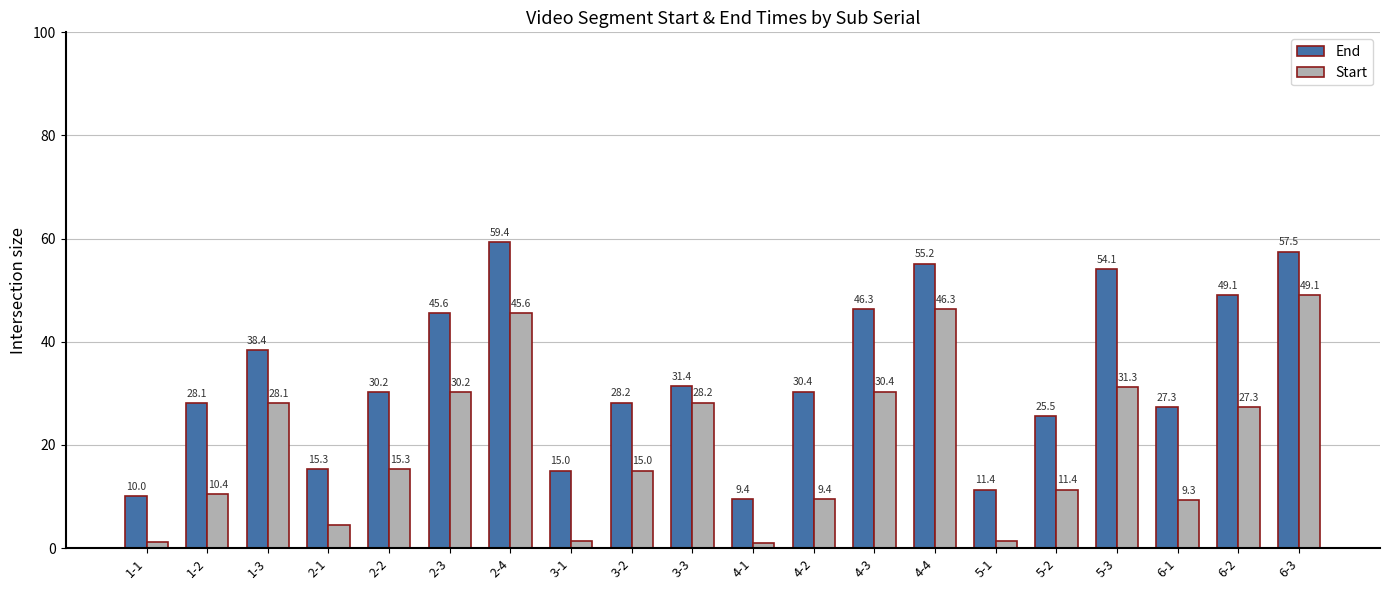

How many bars are there in total?

40